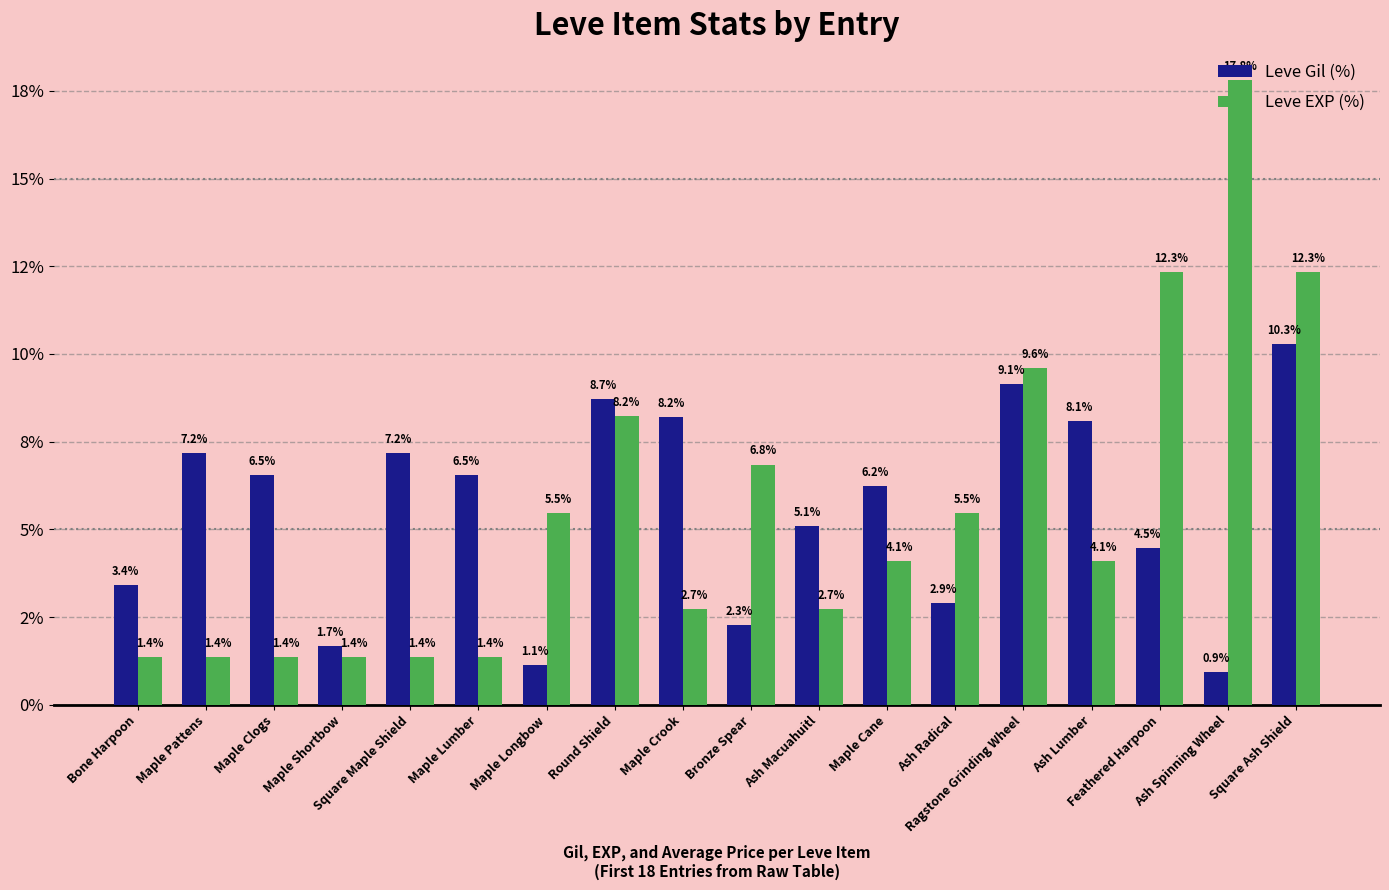

What is the difference between the second highest and minimum values in the Leve EXP (%) series?

11.0